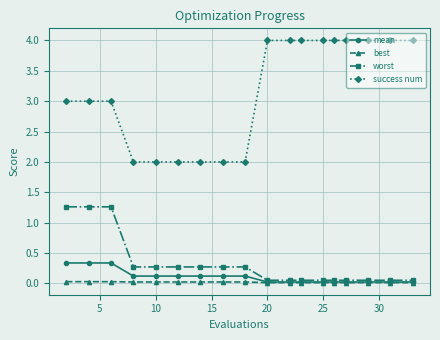

What is the value of the success num point at the 2nd from the left?

3.0